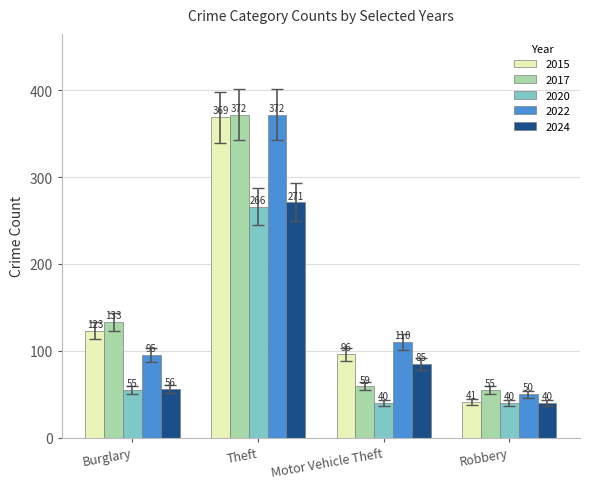

What are all the series names shown in the legend?

2015, 2017, 2020, 2022, 2024